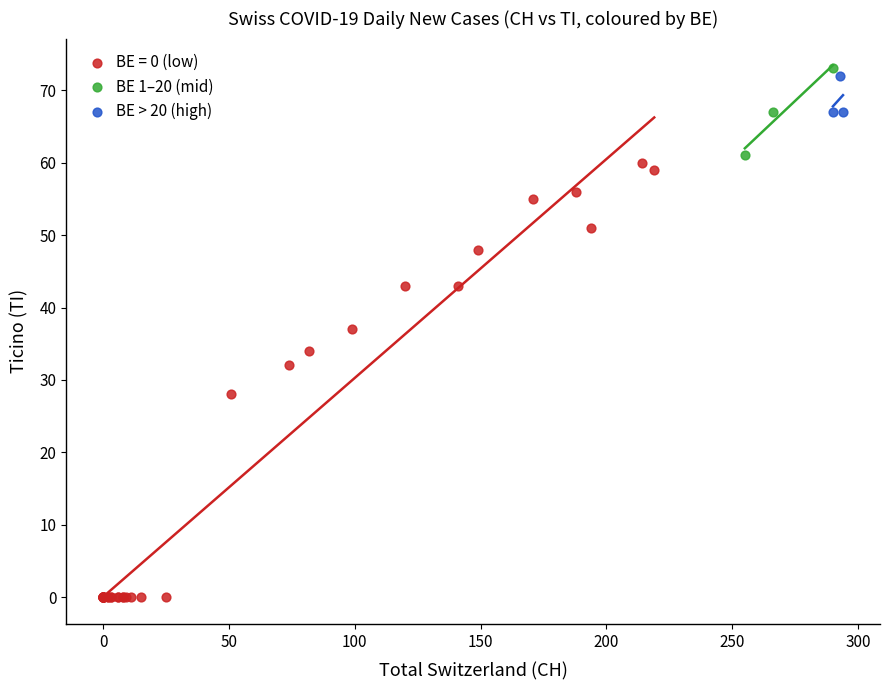

Which series has the widest spread of Y values?

BE = 0 (low)